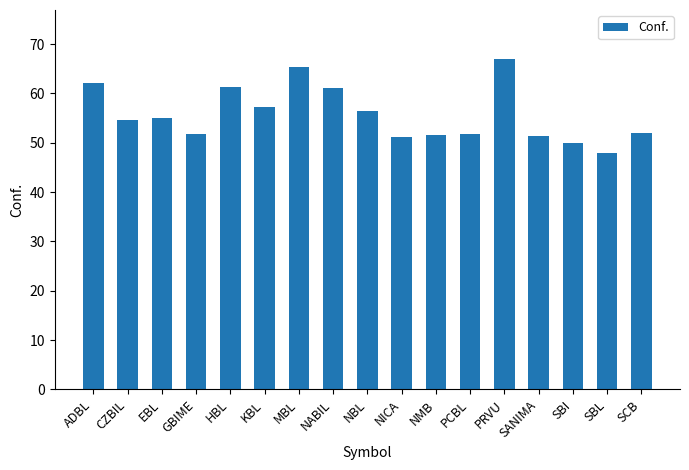

What is the difference between the values at MBL and SBL?

17.4